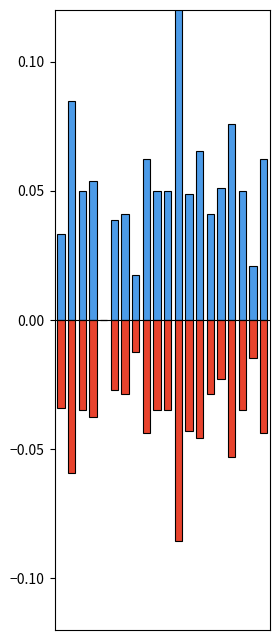

Rank the categories by kappa value from highest to lowest.

4, 7, 18, 15, 5, 6, 14, 0, 2, 9, 10, 17, 3, 12, 8, 19, 13, 16, 1, 11